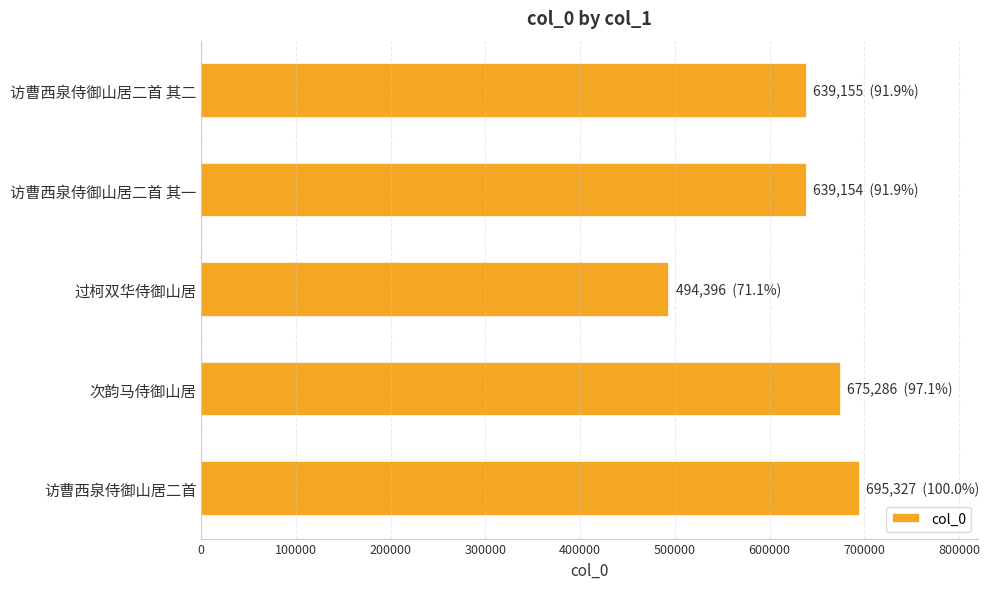

What is the smallest value displayed?

494396